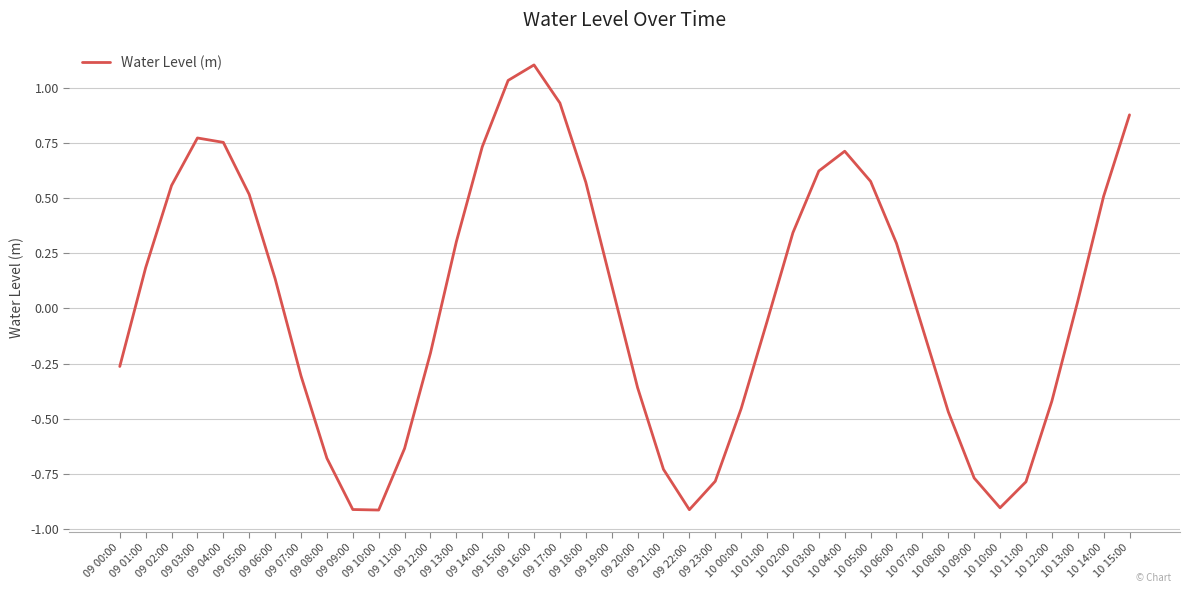

What is the minimum value shown in the chart?

-0.9